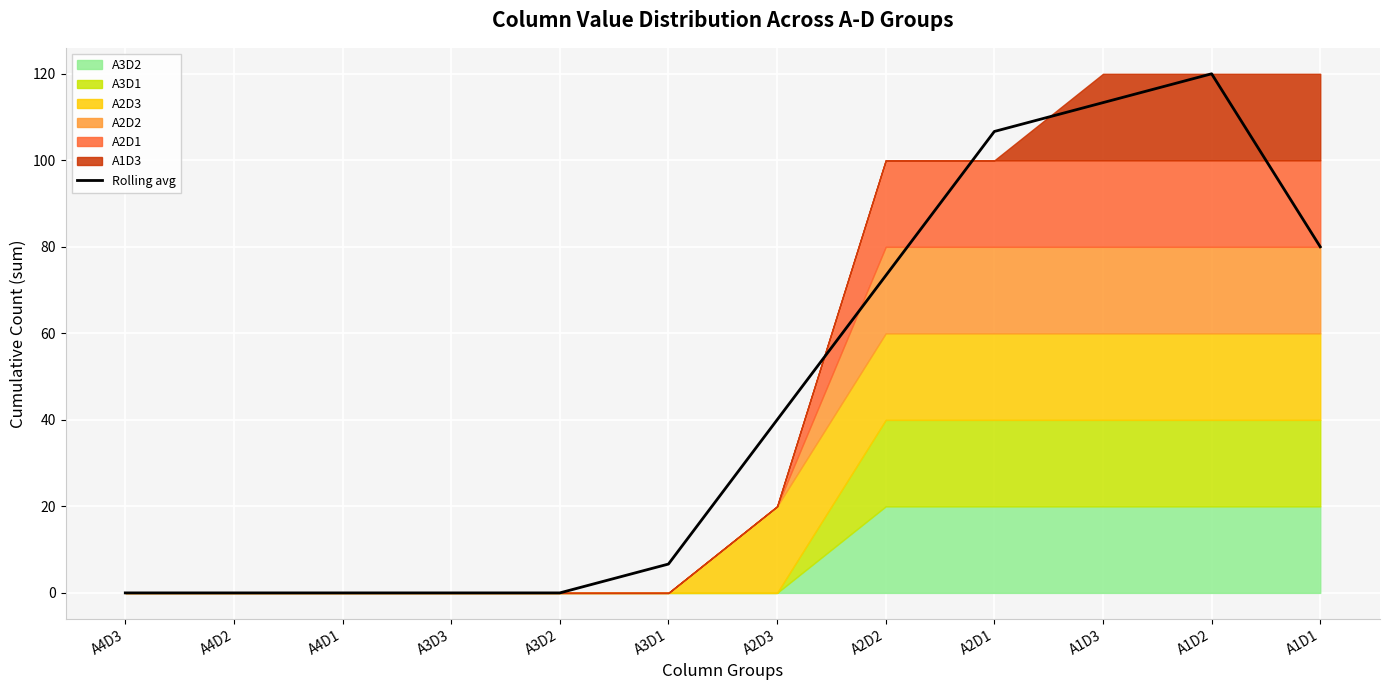

Which category has the highest value across all series?

A1D2